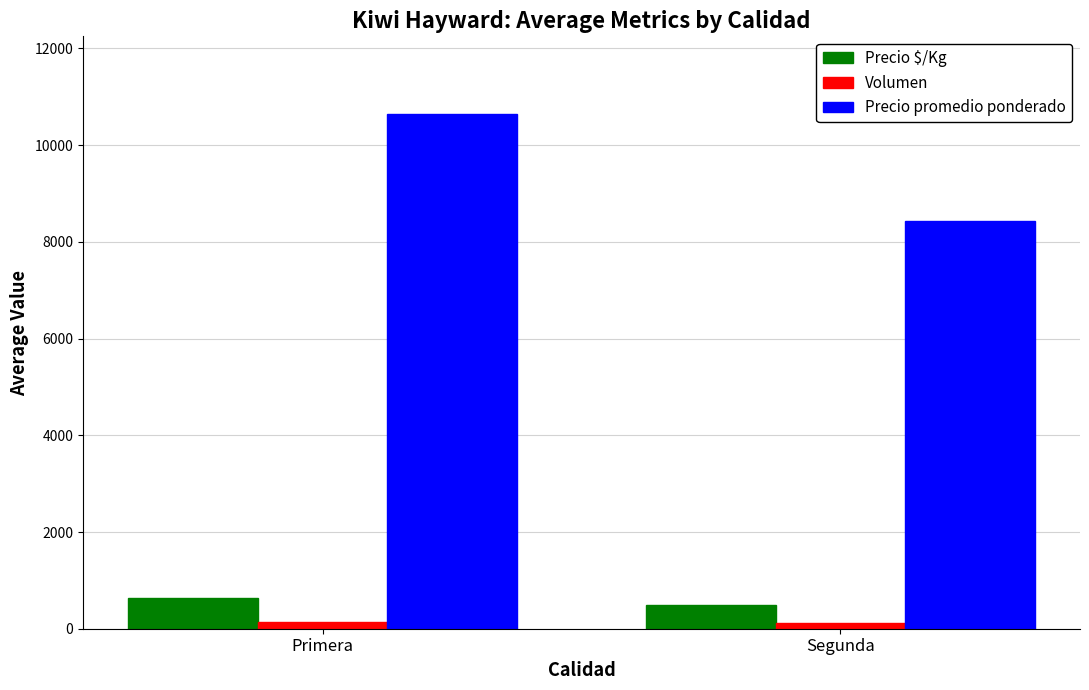

At which label does Precio promedio ponderado first exceed 10652?

Primera